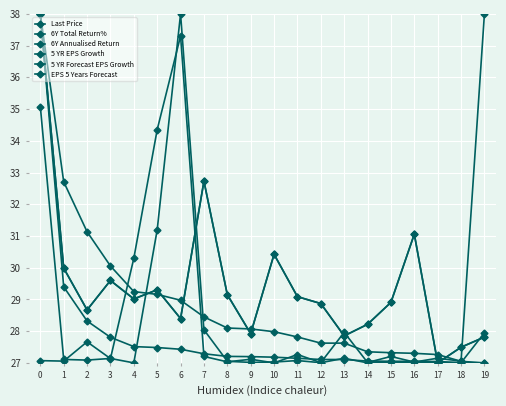

What is the difference between the maximum and minimum values in the 6Y Total Return% series?

11.0